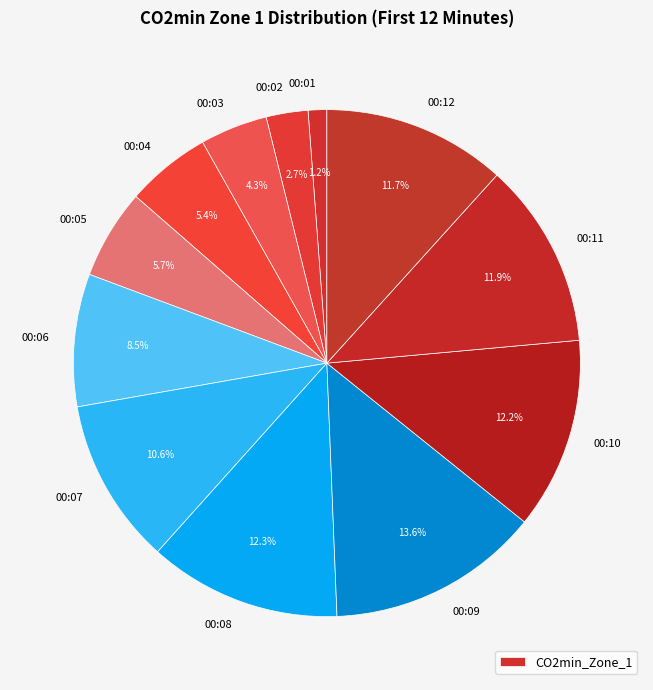

Is there a majority slice in this chart?

No